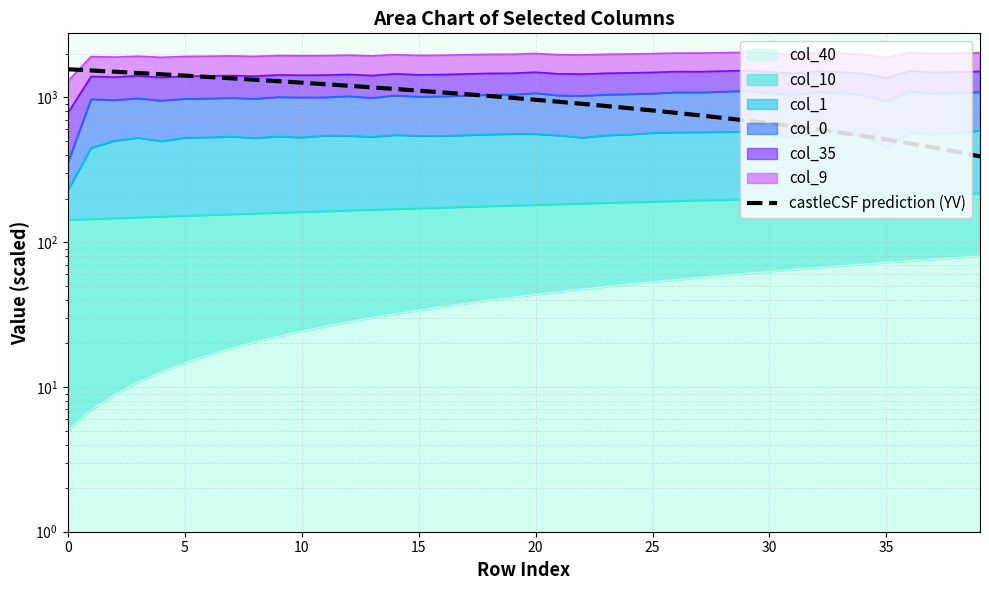

What is the change in value from 9 to 28?

-571.1